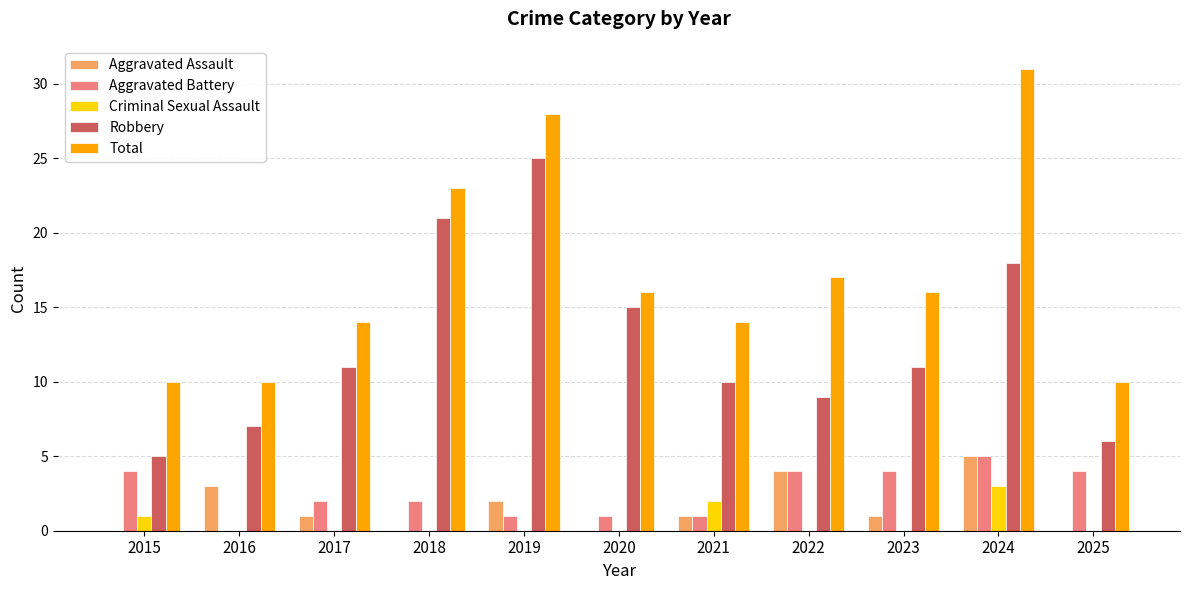

The value of Criminal Sexual Assault at 2024 is 3. True or false?

True